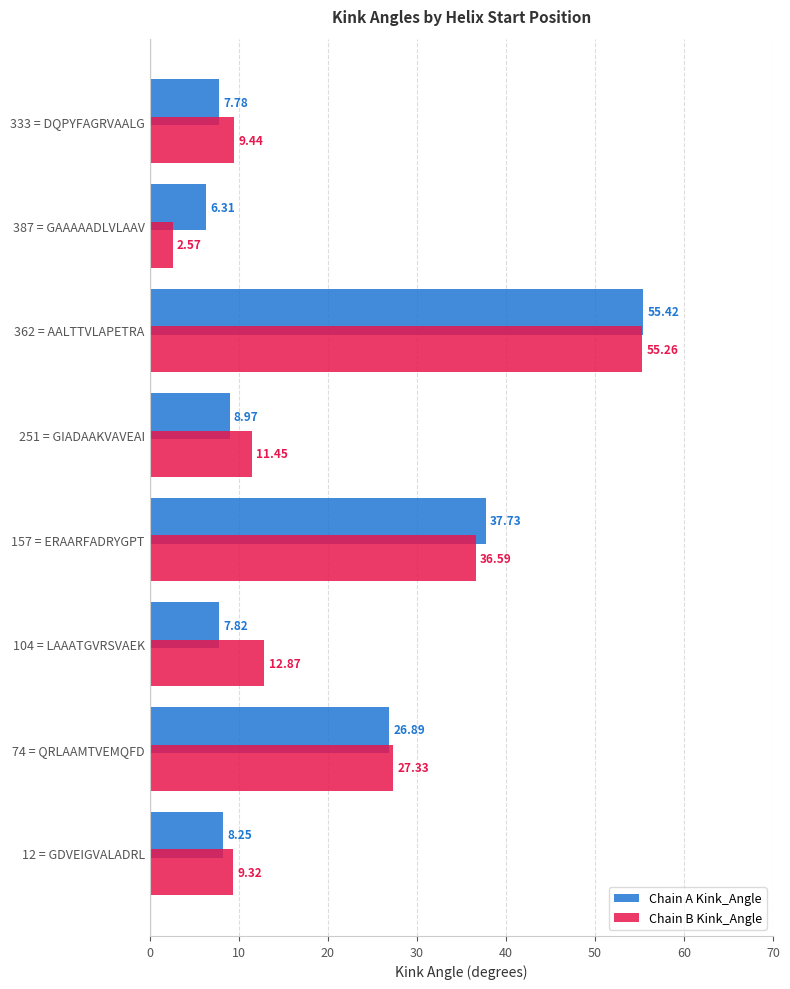

What is the difference between the maximum and minimum values in the Chain B Kink_Angle series?

52.7